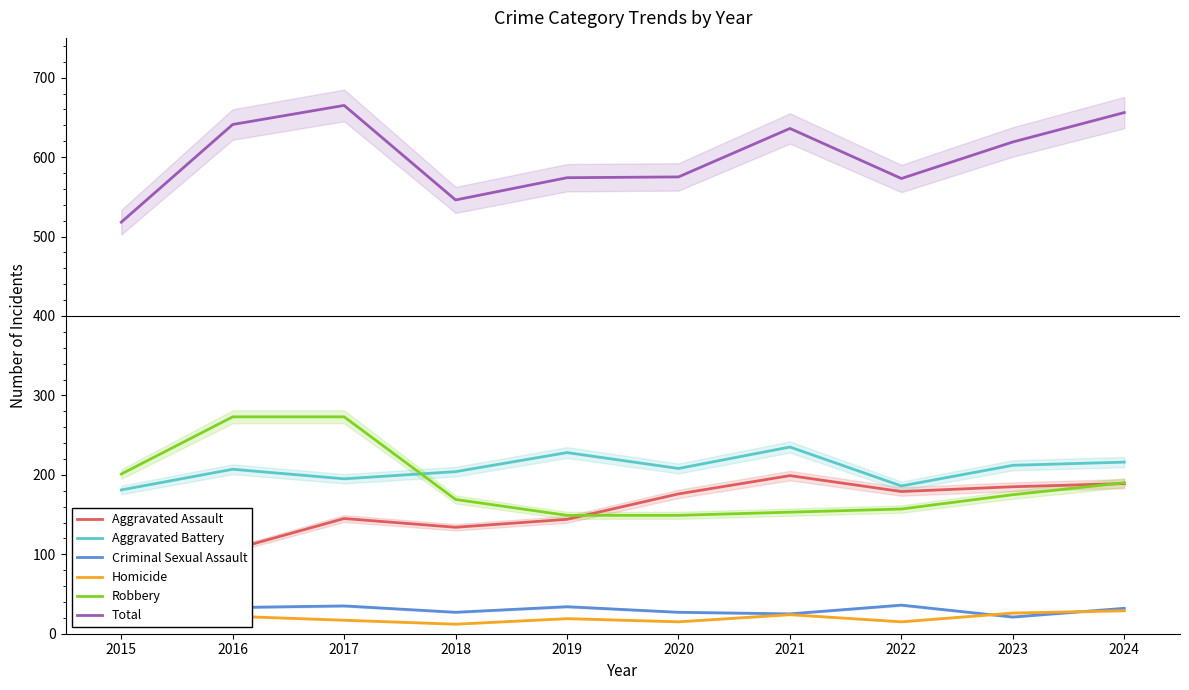

Which has a higher value, 2023 or 2015?

2023